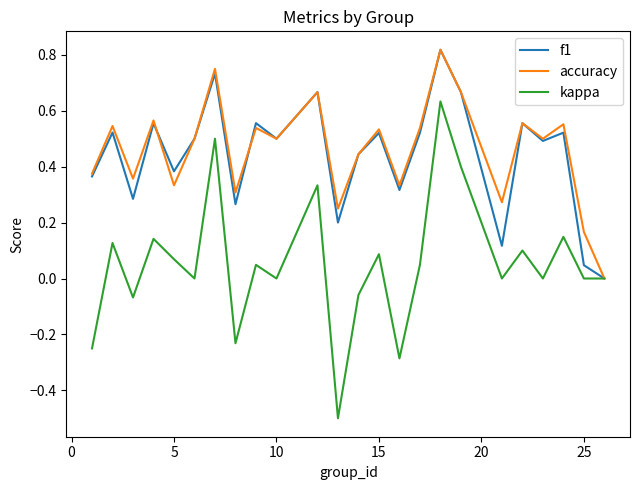

Which series has the widest spread of values?

kappa